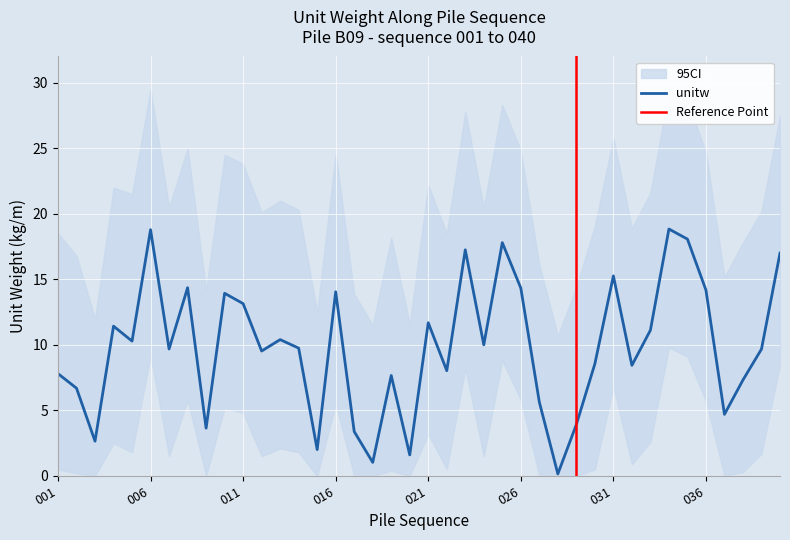

Reading left to right, list all the values displayed in this chart.

unitw: 7.8	6.7	2.7	11.4	10.3	18.8	9.7	14.4	3.6	13.9	13.1	9.5	10.4	9.8	2.0	14.1	3.4	1.0	7.7	1.6	11.7	8.0	17.3	10.0	17.8	14.3	5.6	0.2	3.9	8.6	15.3	8.4	11.1	18.8	18.1	14.2	4.7	7.3	9.7	17.0
unitw_upper: 18.5	16.8	12.0	22.0	21.5	29.5	20.5	25.0	14.2	24.5	23.8	20.1	21.0	20.3	12.5	24.6	13.9	11.5	18.2	11.6	22.2	18.5	27.8	20.5	28.3	24.8	16.1	10.7	14.4	19.1	25.8	18.9	21.6	29.4	28.6	24.7	15.2	17.8	20.2	27.5
unitw_lower: 0.5	0.2	0.0	2.5	1.8	9.2	1.5	5.8	0.0	5.2	4.8	1.5	2.1	1.8	0.0	5.5	0.0	0.0	0.4	0.0	3.2	0.5	8.2	1.5	8.8	5.8	0.0	0.0	0.0	0.5	6.8	0.9	2.6	9.8	9.1	5.7	0.0	0.3	1.7	8.5